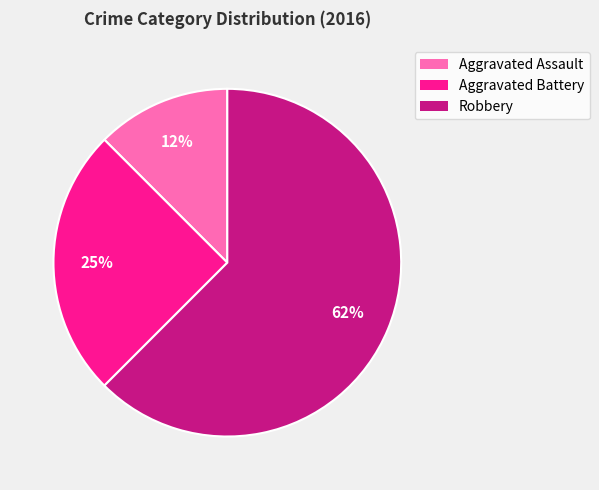

How many slices are in this pie chart?

3